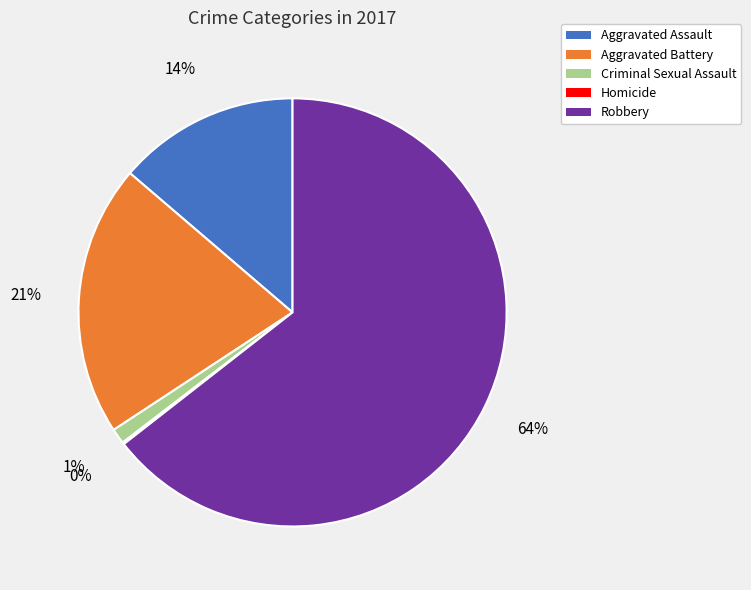

What percentage is the Aggravated Battery slice, to the nearest percent?

21%